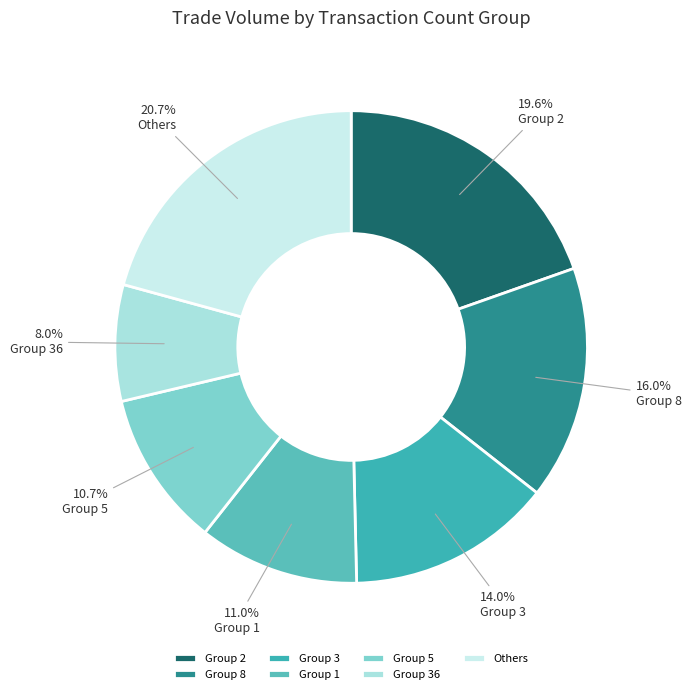

Count the number of slices in the pie.

7